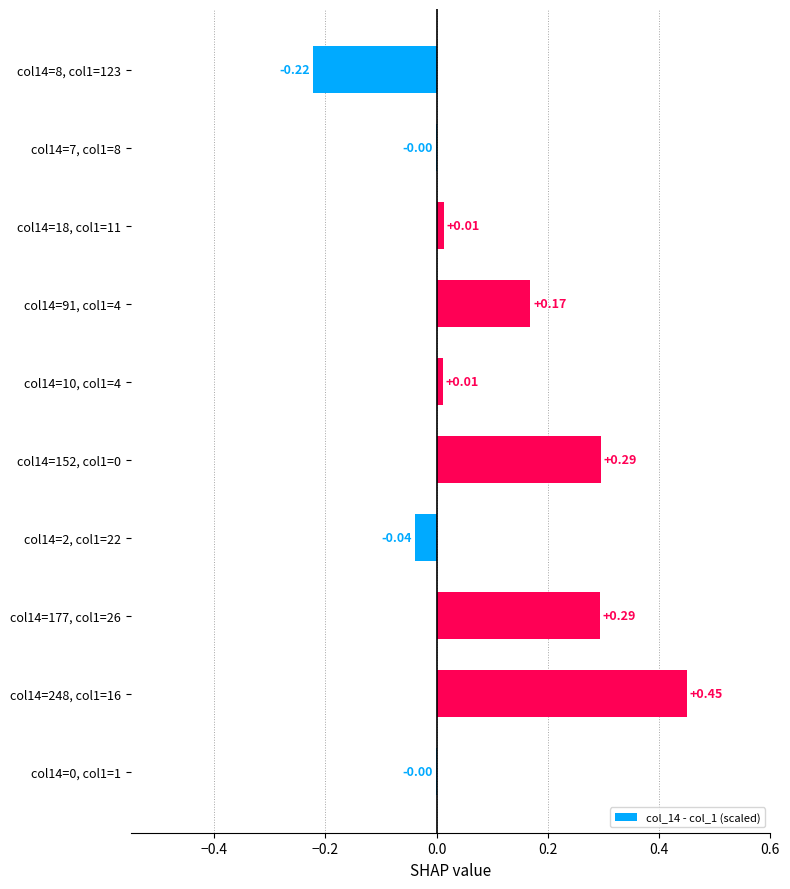

How many data points does each series have?

10